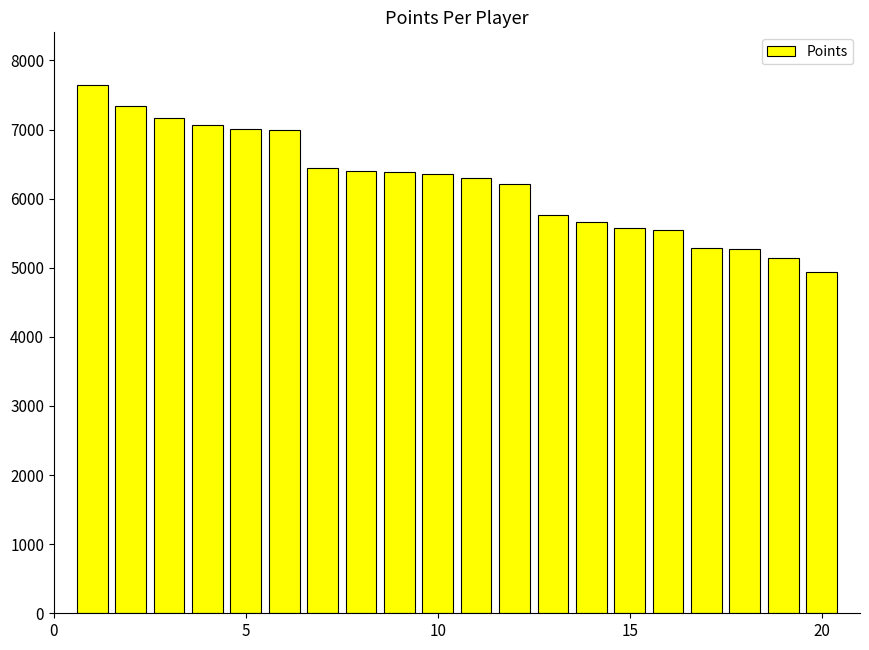

What is the difference between the maximum and minimum values?

2705